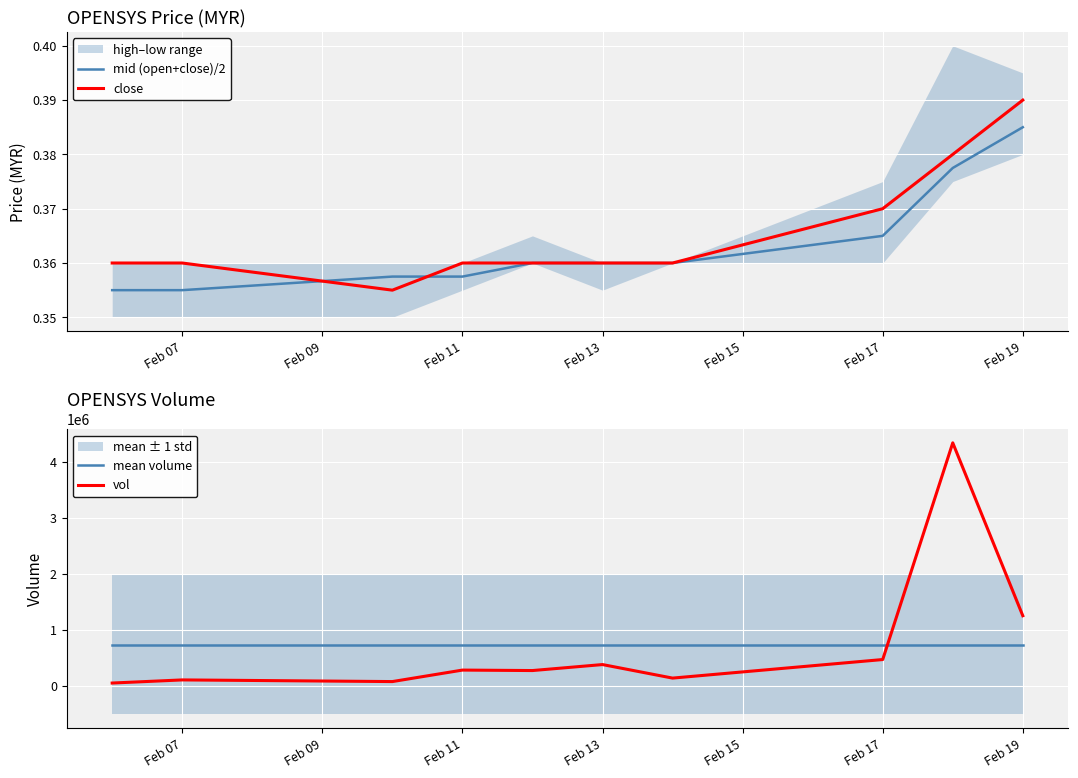

True or false: close has a value of 0.5 at Feb 07.

False